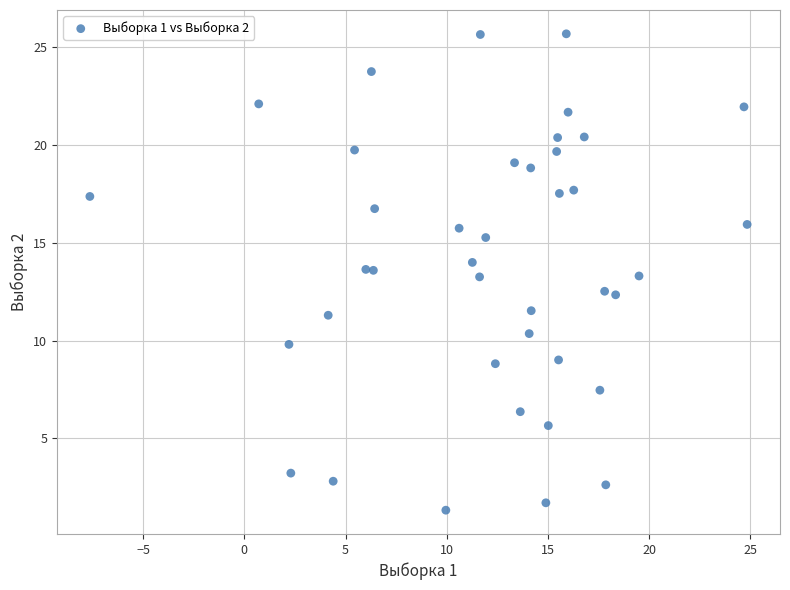

What is the range of X values (max minus min)?

32.5